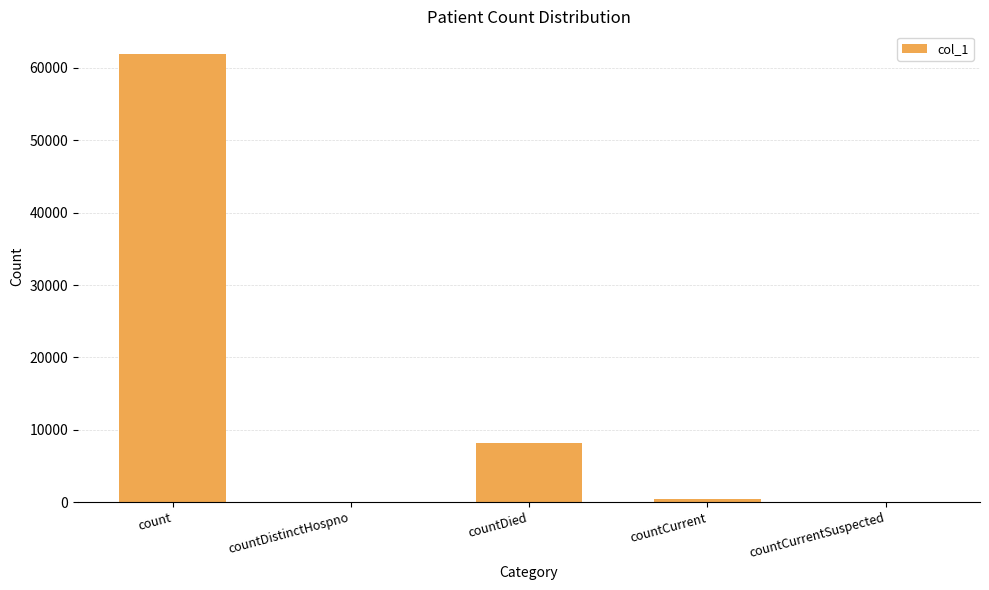

At which label is the value closest to 30981?

countDied